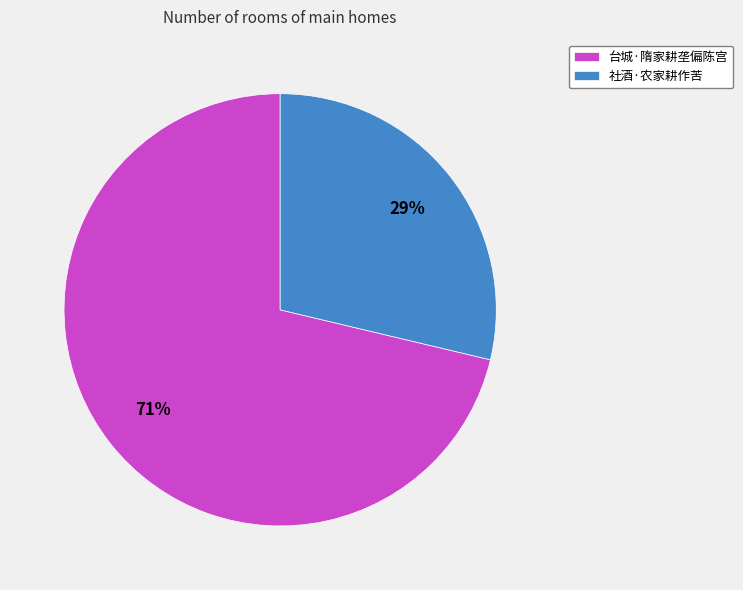

Between 台城·隋家耕垄偏陈宫 and 社酒·农家耕作苦, which is larger?

台城·隋家耕垄偏陈宫